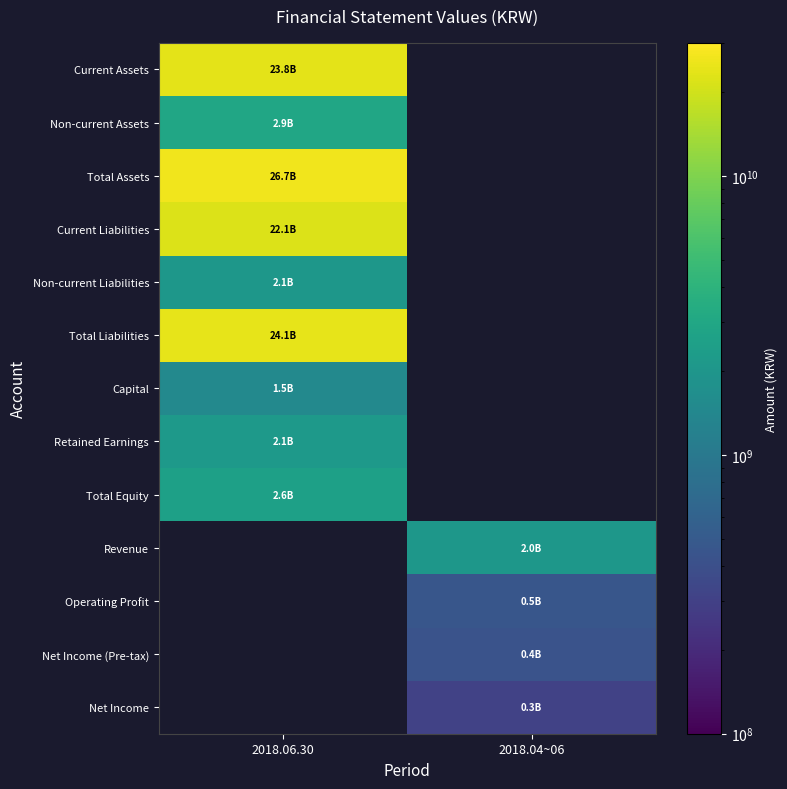

True or false: Capital has a value of 2242459845.5 at 2018.06.30.

False